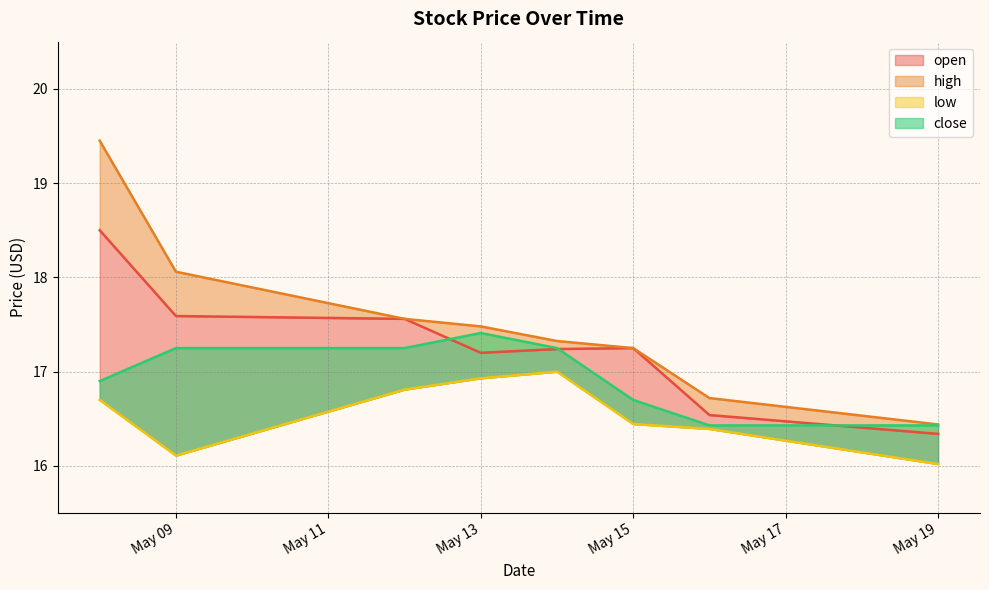

Reading left to right, list all the values displayed in this chart.

open: 18.5	17.6	17.6	17.2	17.2	17.2	16.5	16.3
high: 19.4	18.1	17.6	17.5	17.3	17.2	16.7	16.4
low: 16.7	16.1	16.8	16.9	17.0	16.4	16.4	16.0
close: 16.9	17.2	17.2	17.4	17.2	16.7	16.4	16.4